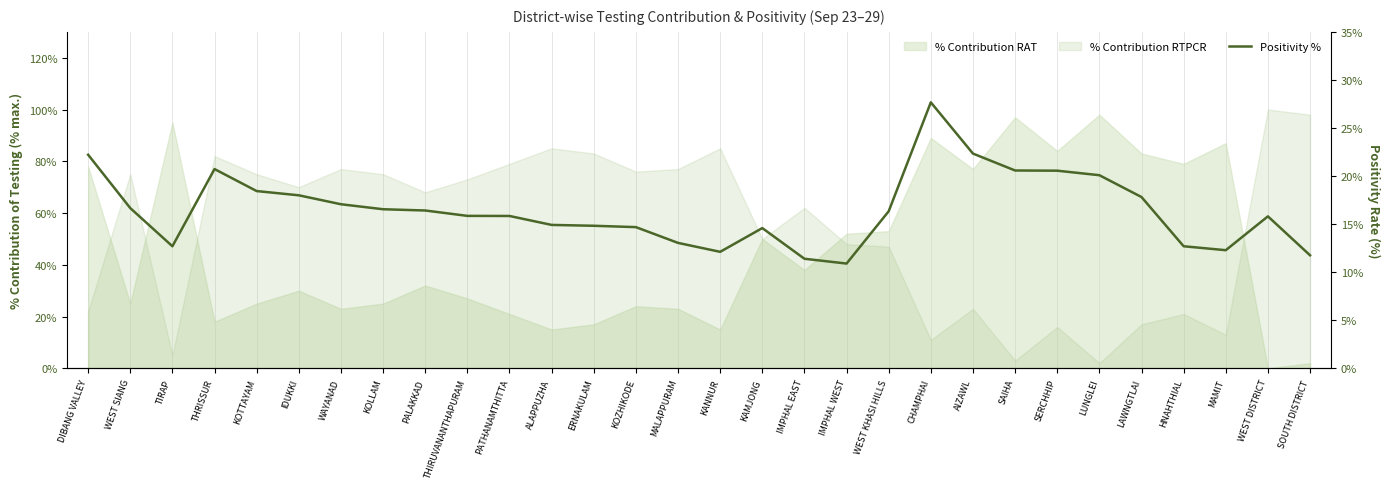

Where does the data first go above 16?

DIBANG VALLEY